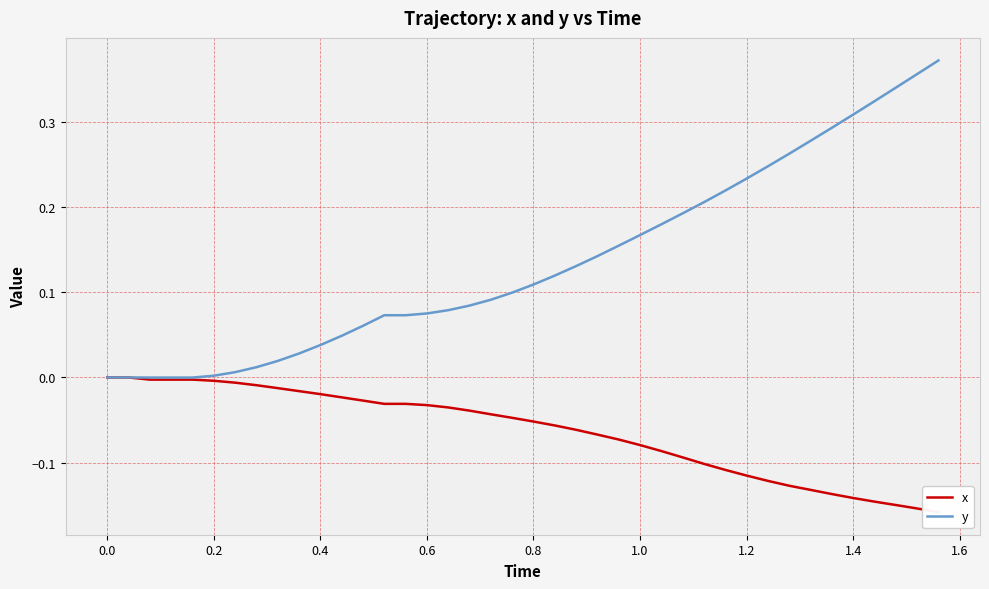

True or false: x has a value of -0.1 at 34.

False